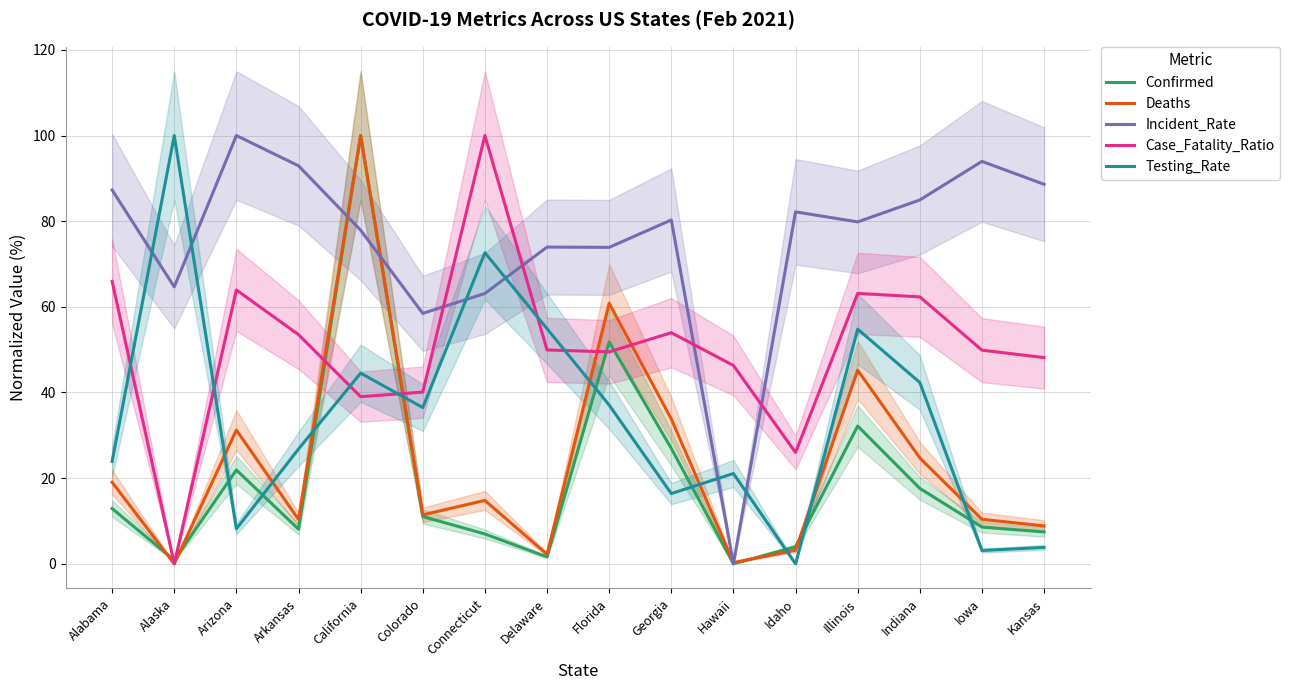

How many values in the Confirmed series exceed 11?

8